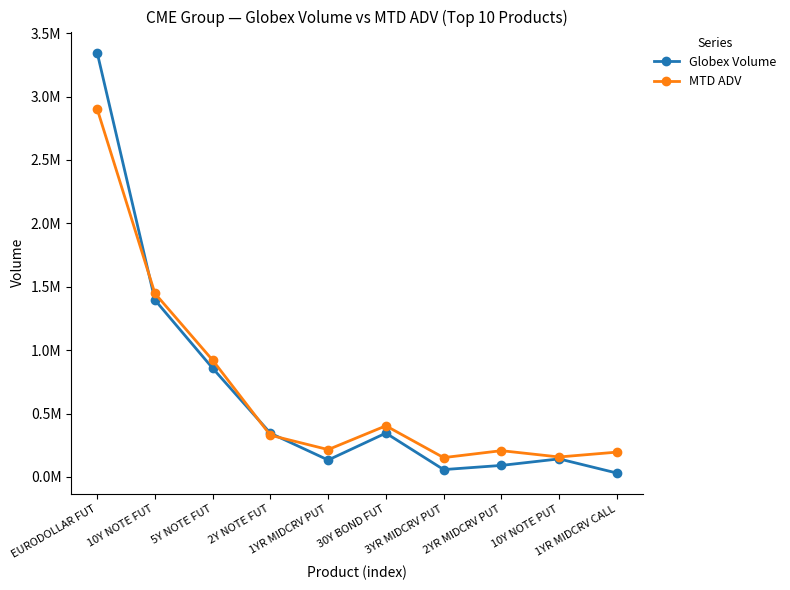

Where is the first local maximum for Globex Volume?

30Y BOND FUT